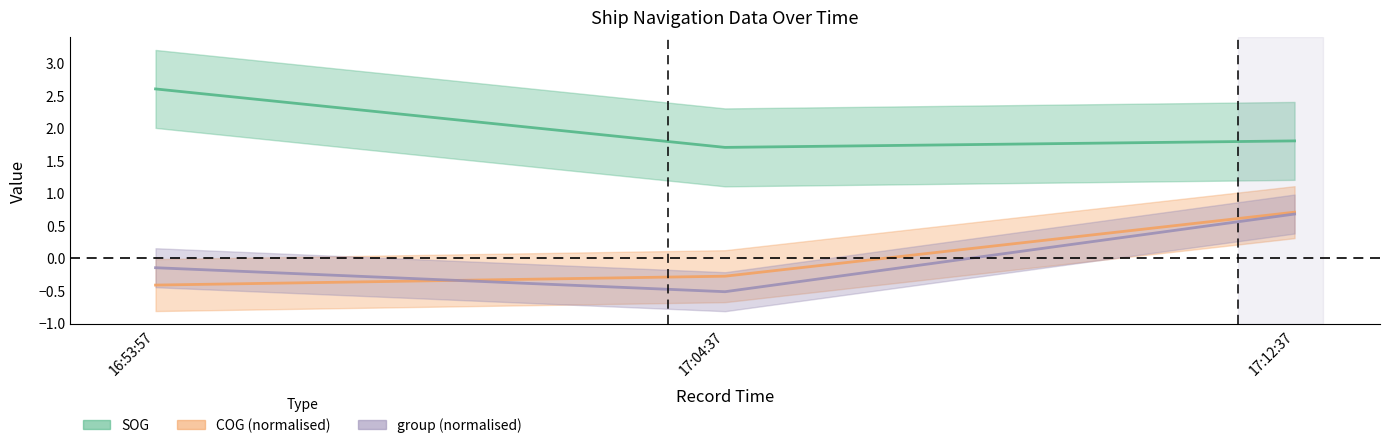

What is the label of the 3rd point from the right?

16:53:57